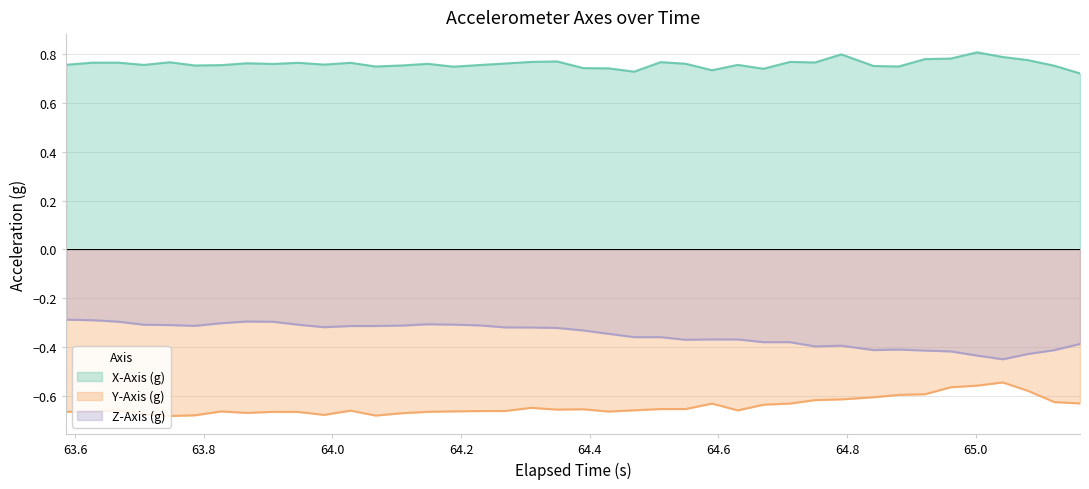

List the series in order of their overall mean, highest first.

X-Axis (g), Z-Axis (g), Y-Axis (g)